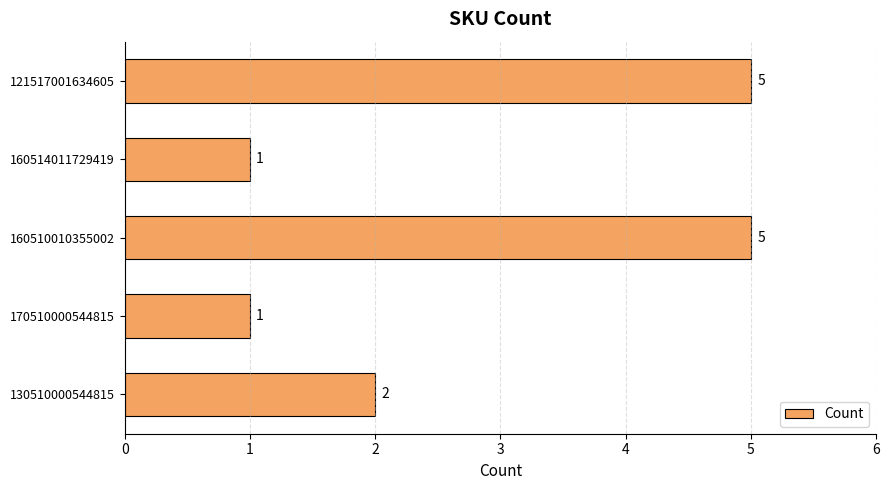

Are the bars horizontal?

Yes